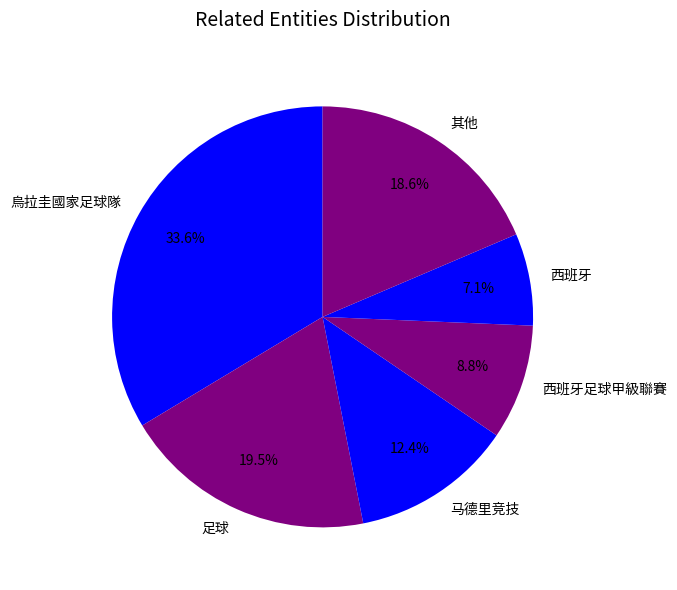

Approximately how many times larger is the value at 足球 compared to 马德里竞技?

1.6